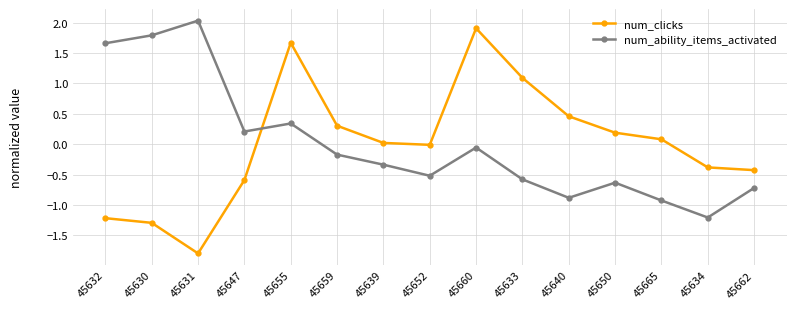

What is the value of the num_ability_items_activated point at the 12th from the left?

-0.6